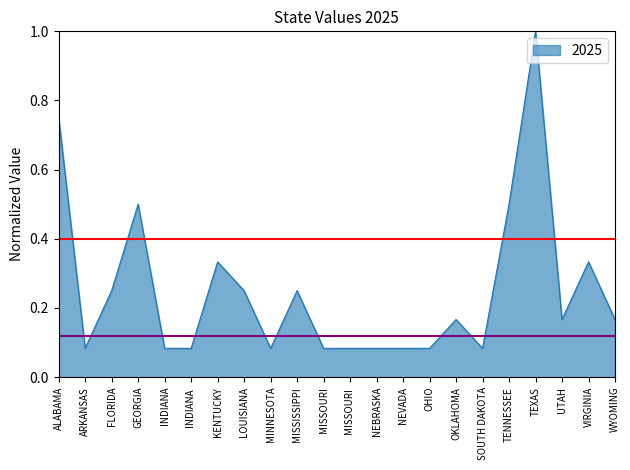

What is the difference between the maximum and second lowest values?

0.9